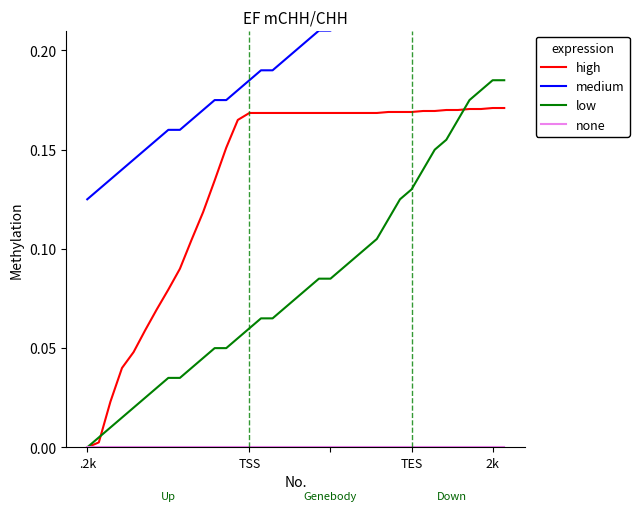

What is the difference between the maximum and second lowest values in the high series?

0.2